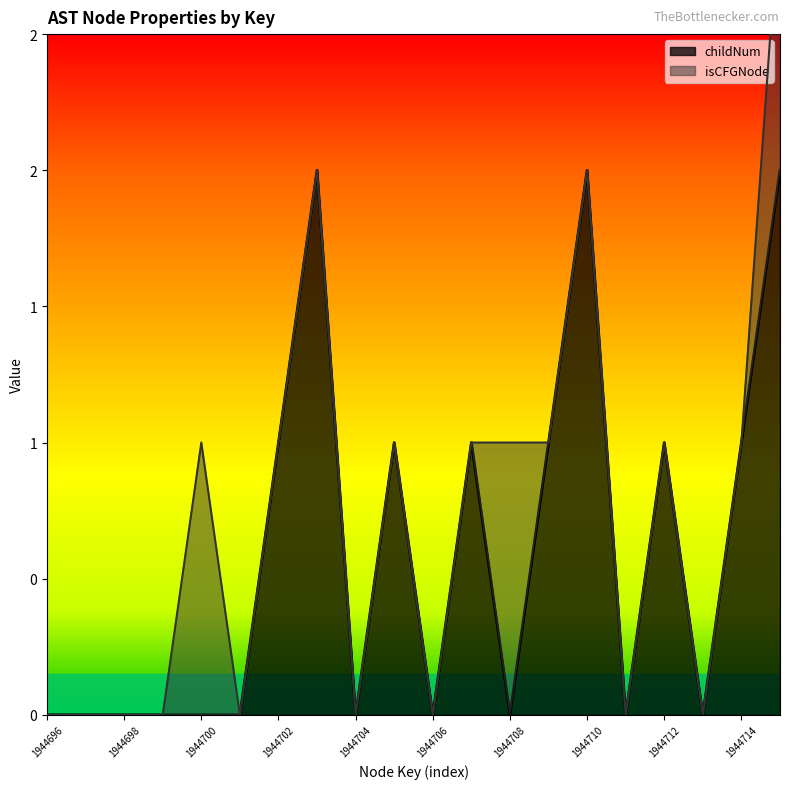

Count the number of values greater than 0.

9